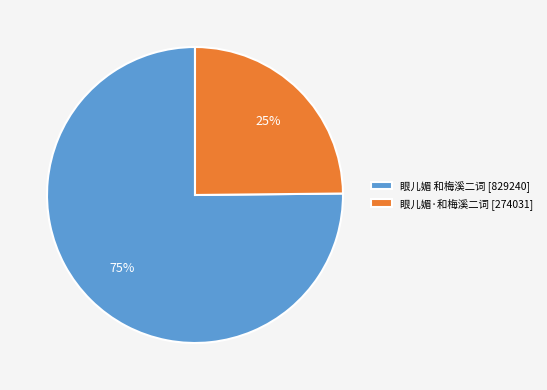

The 眼儿媚·和梅溪二词 slice represents 17% of the pie. True or false?

False